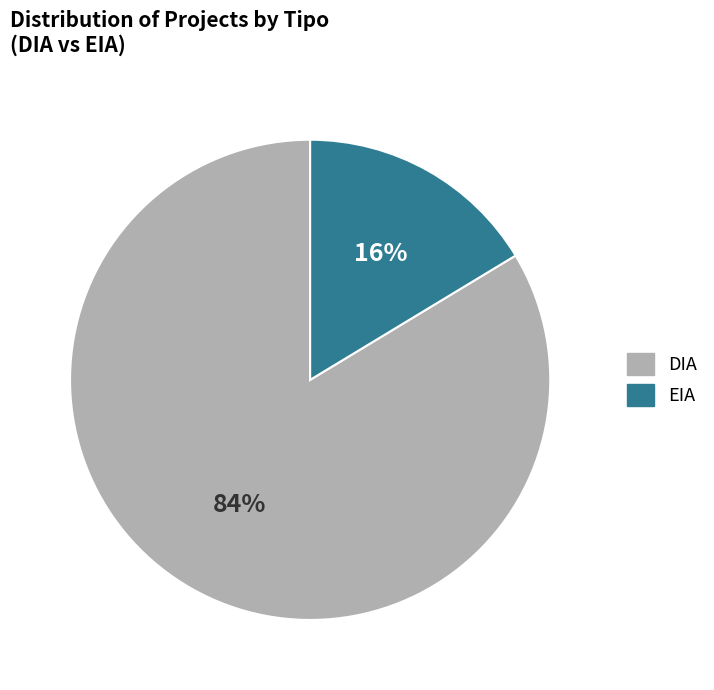

To the nearest percent, what percentage of the pie is DIA?

84%